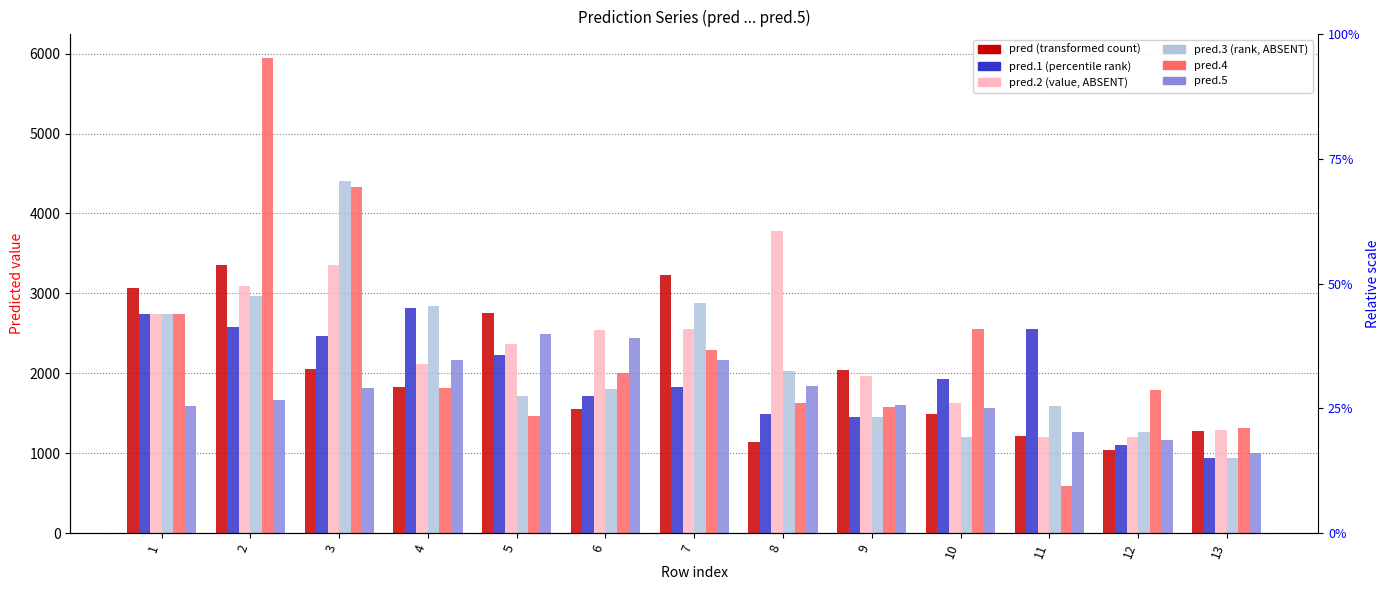

Reading left to right, transcribe all the data shown in this chart.

pred: 1=3067.4	2=3357.4	3=2054.2	4=1834.4	5=2758.7	6=1558.4	7=3224.6	8=1140.7	9=2045.3	10=1490.4	11=1212.7	12=1043.3	13=1282.3
pred.1: 1=2742.9	2=2584.0	3=2464.2	4=2822.1	5=2234.1	6=1711.6	7=1823.9	8=1484.8	9=1451.1	10=1926.5	11=2553.5	12=1098.7	13=944.7
pred.2: 1=2743.1	2=3088.3	3=3353.7	4=2122.0	5=2362.5	6=2542.4	7=2553.1	8=3775.4	9=1961.1	10=1626.0	11=1201.1	12=1206.9	13=1286.2
pred.3: 1=2743.3	2=2965.5	3=4403.9	4=2840.1	5=1713.2	6=1802.3	7=2882.2	8=2025.8	9=1453.8	10=1208.4	11=1596.6	12=1268.2	13=937.4
pred.4: 1=2742.8	2=5943.8	3=4329.5	4=1810.4	5=1459.5	6=2002.1	7=2289.9	8=1632.3	9=1582.7	10=2553.6	11=594.5	12=1788.0	13=1319.9
pred.5: 1=1590.0	2=1662.8	3=1819.5	4=2168.6	5=2490.5	6=2441.8	7=2161.6	8=1845.6	9=1597.5	10=1563.5	11=1267.8	12=1161.7	13=999.4